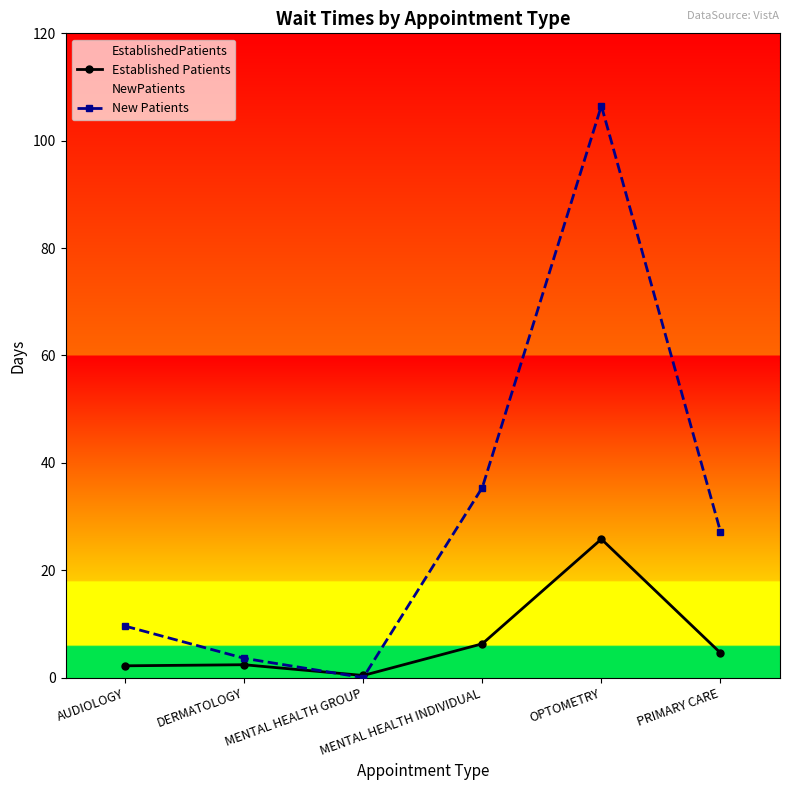

Which series changed the most between DERMATOLOGY and OPTOMETRY?

New Patients